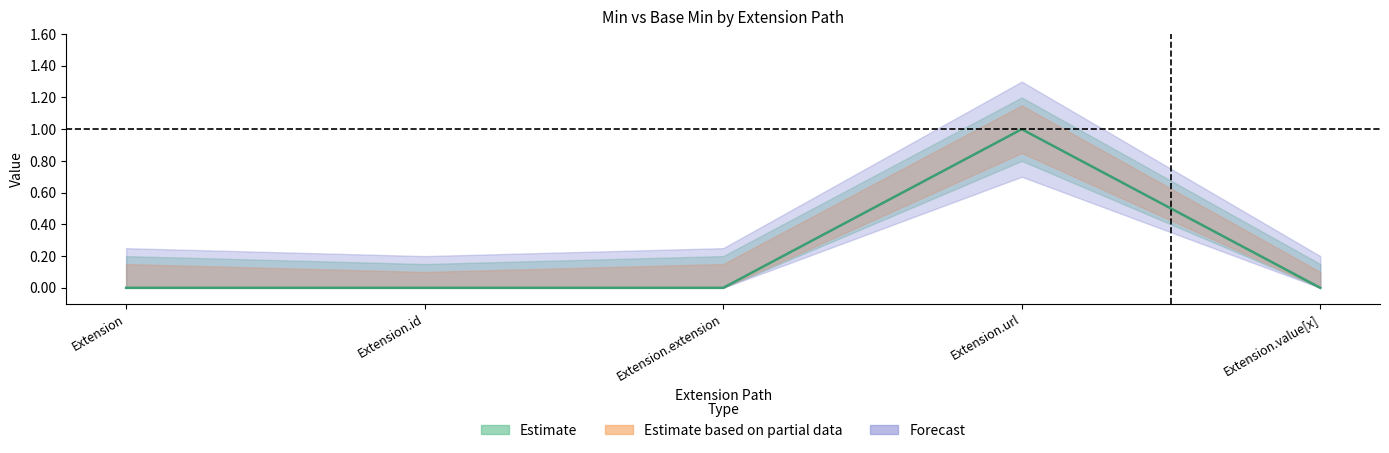

Reading right to left, what are all the values shown in this chart?

Extension.value[x]=0	Extension.url=1	Extension.extension=0	Extension.id=0	Extension=0